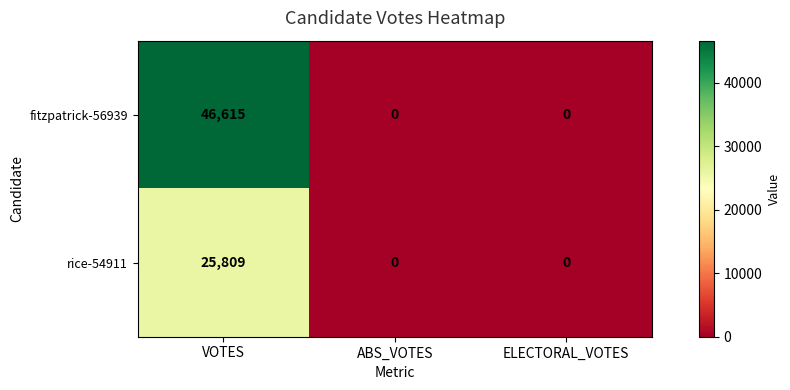

Which series has the widest spread of values?

fitzpatrick-56939